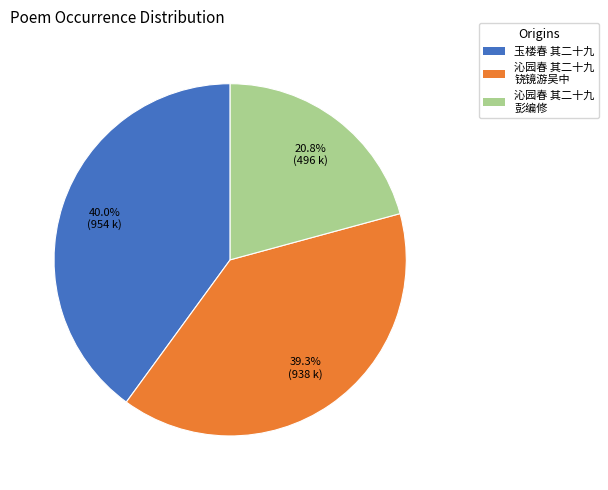

Is there a majority slice in this chart?

No